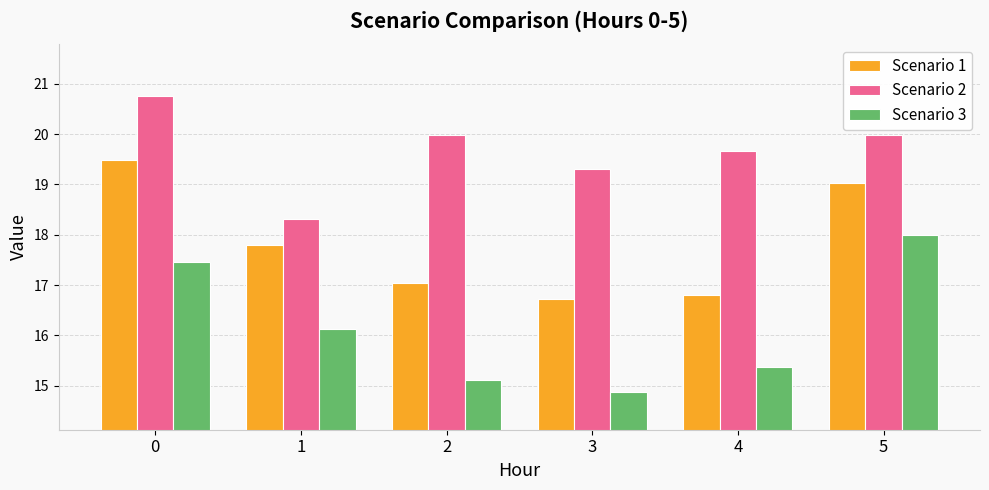

How many bars are there in total?

18